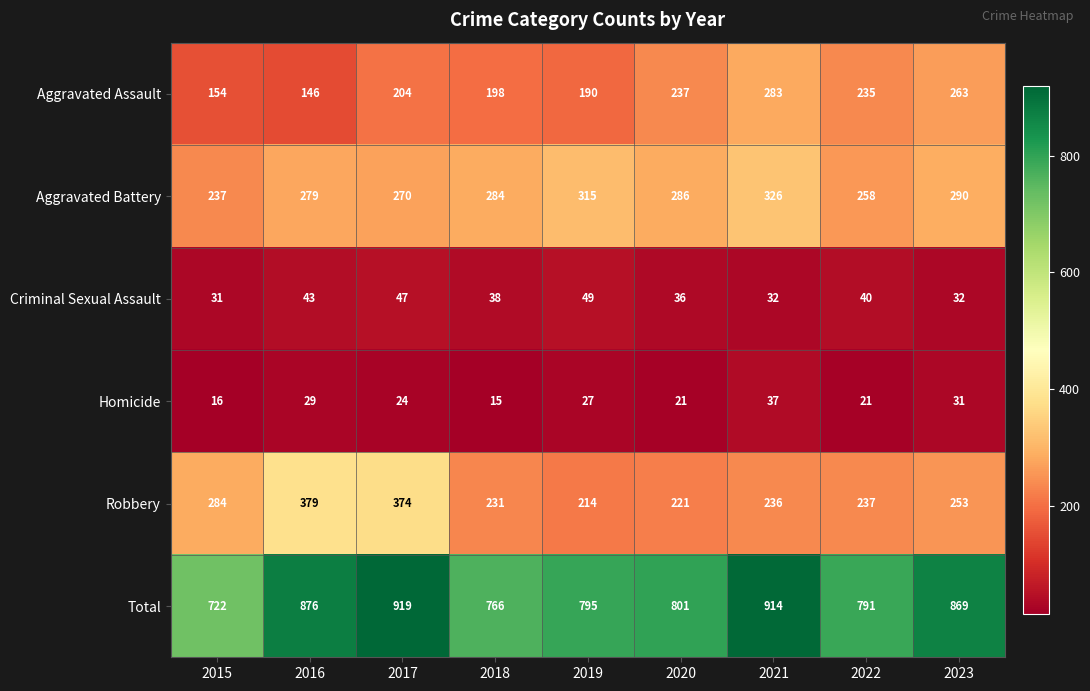

How many categories are shown in the chart?

9